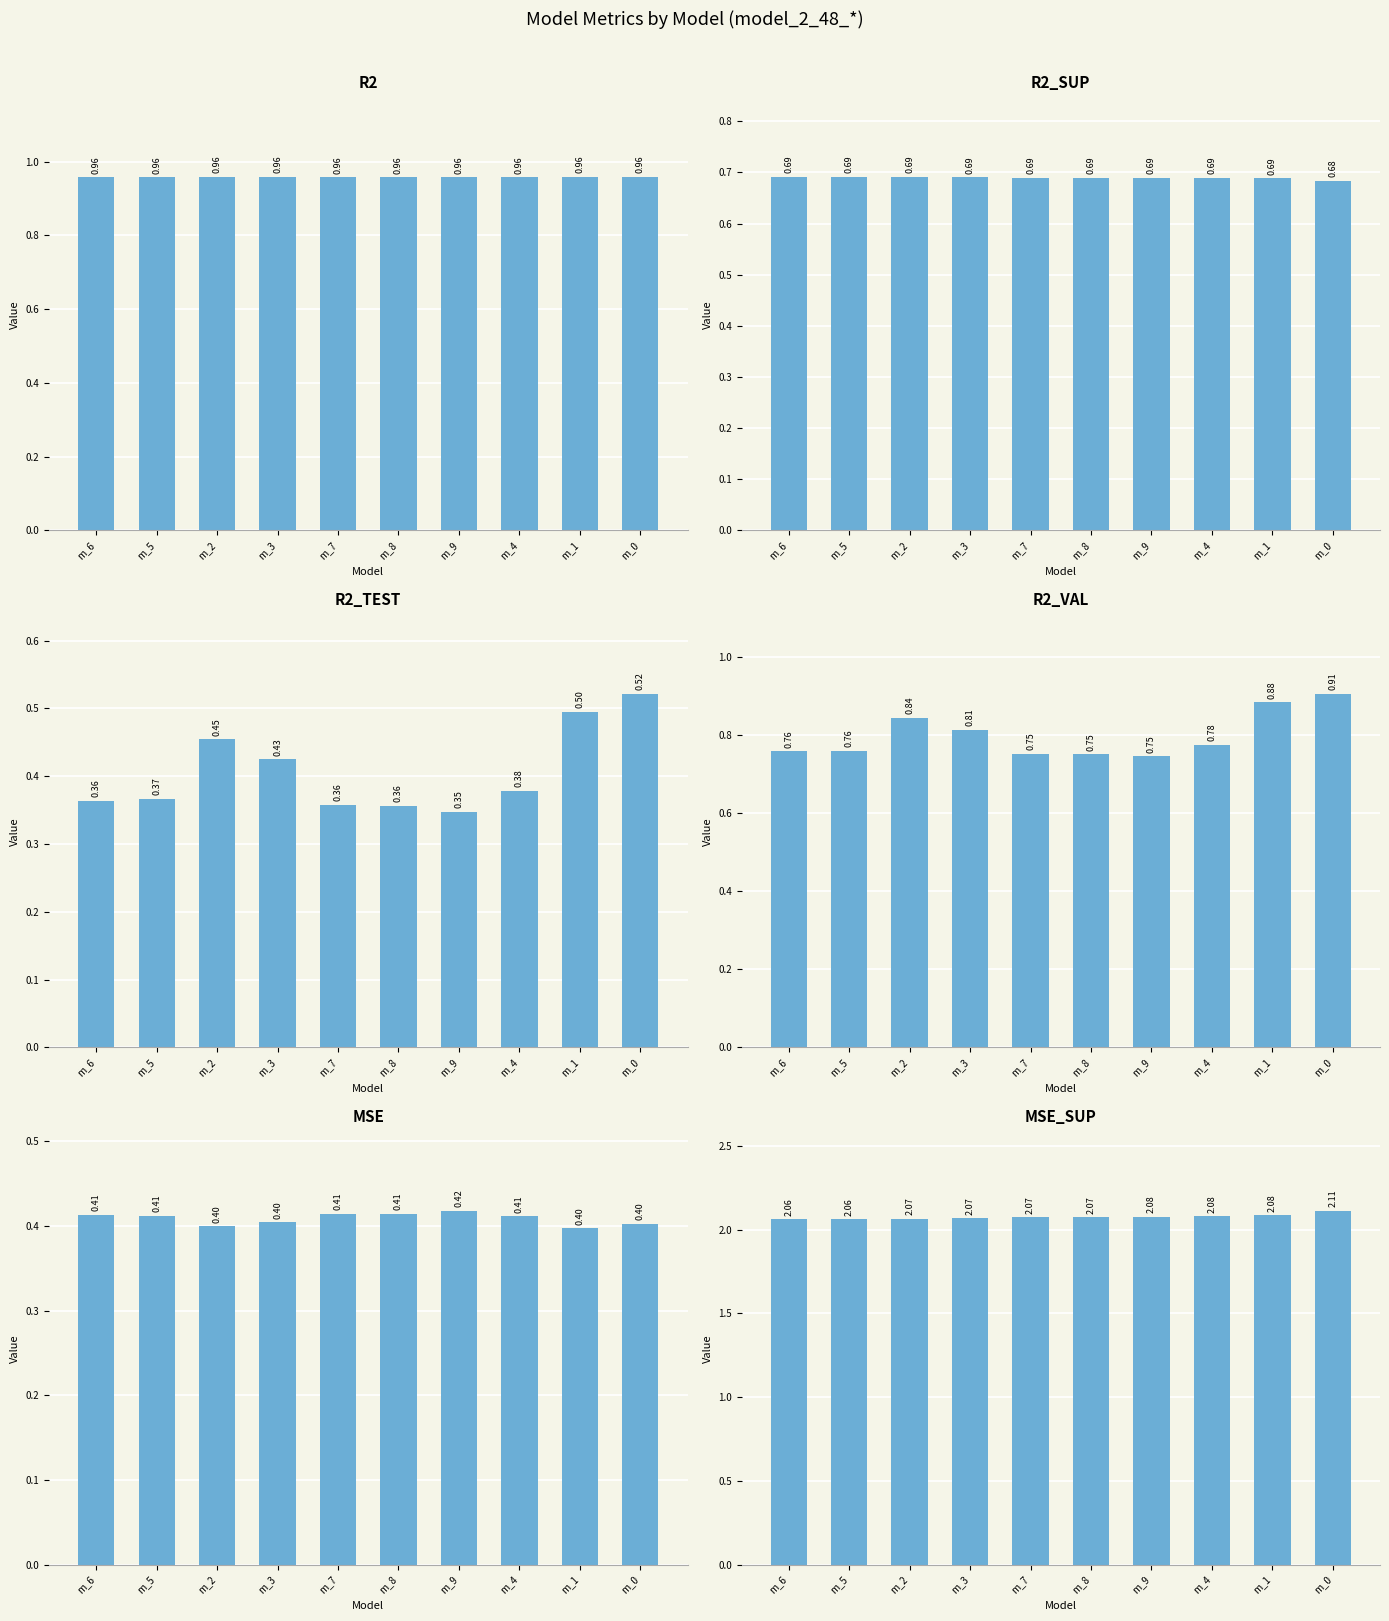

What position from the right is m_6?

10